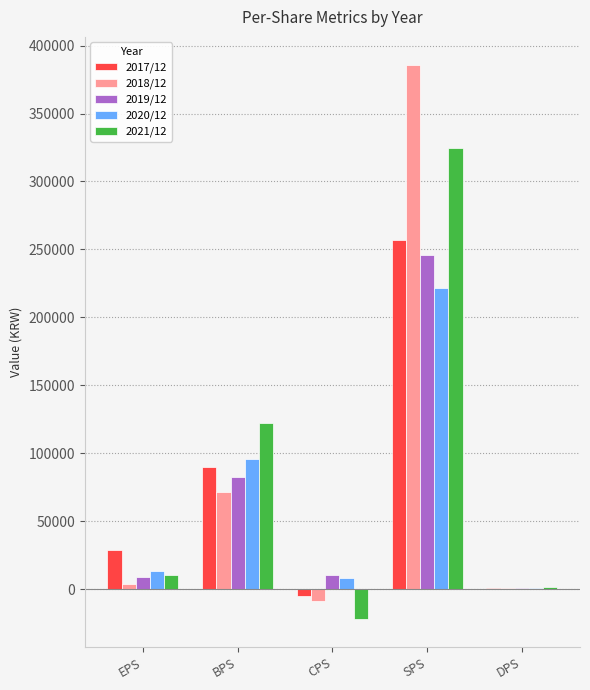

Count the number of categories in the chart.

5